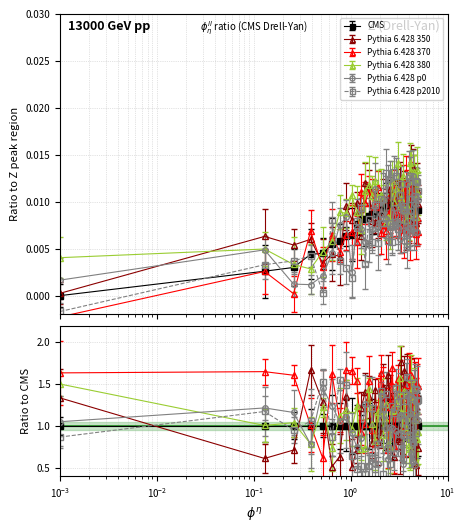

How many values are between 0 and 1?

40